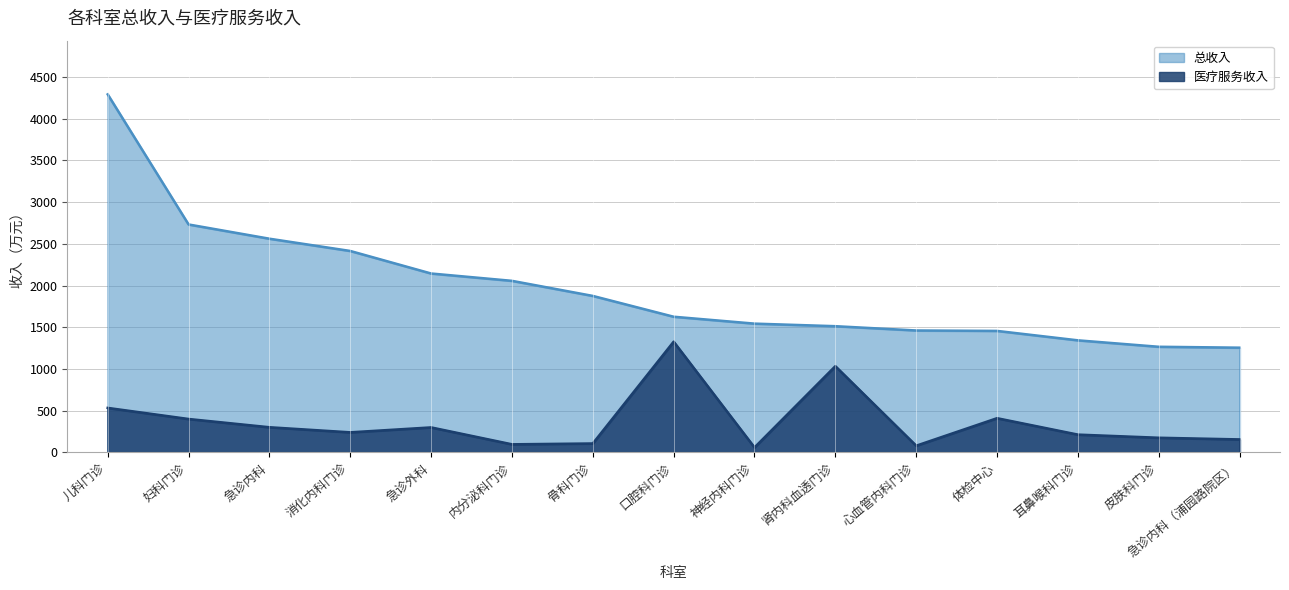

What is the label of the 14th point from the left?

皮肤科门诊